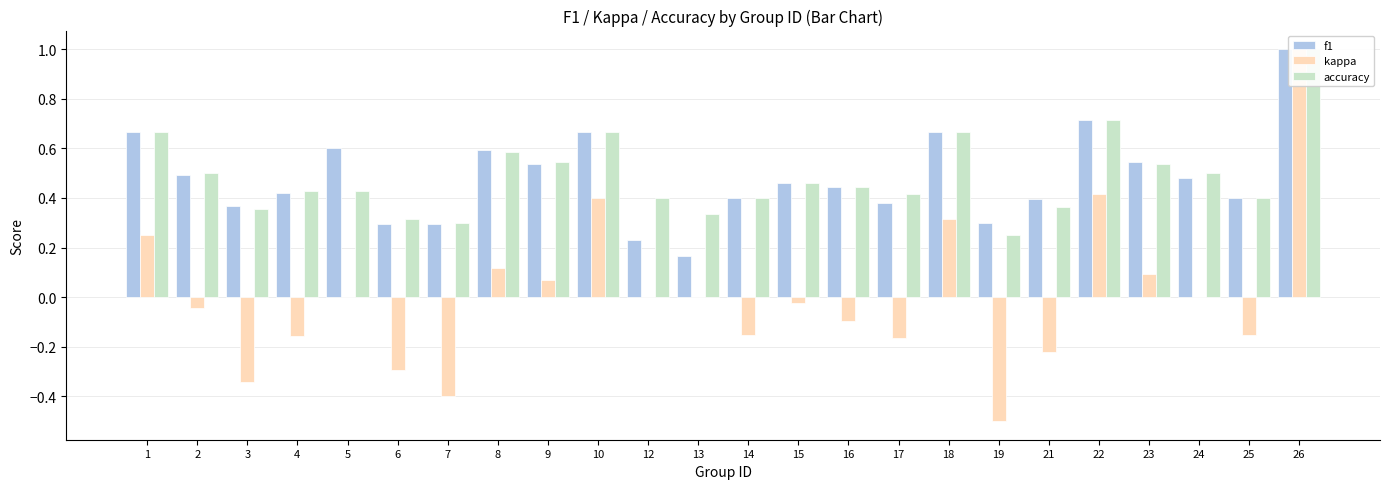

At which label is f1 closest to 0?

13